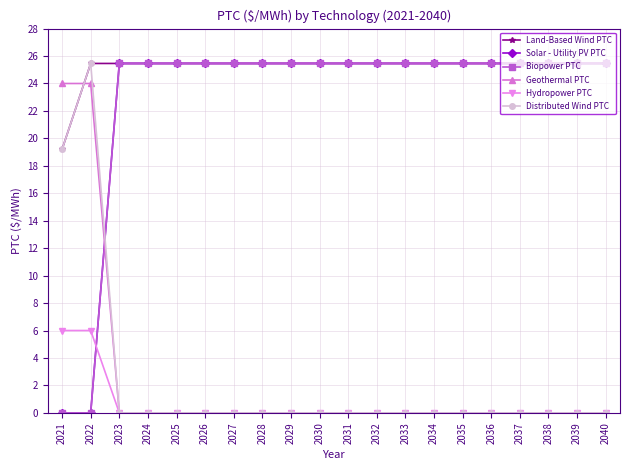

Does the chart have visible grid lines?

Yes